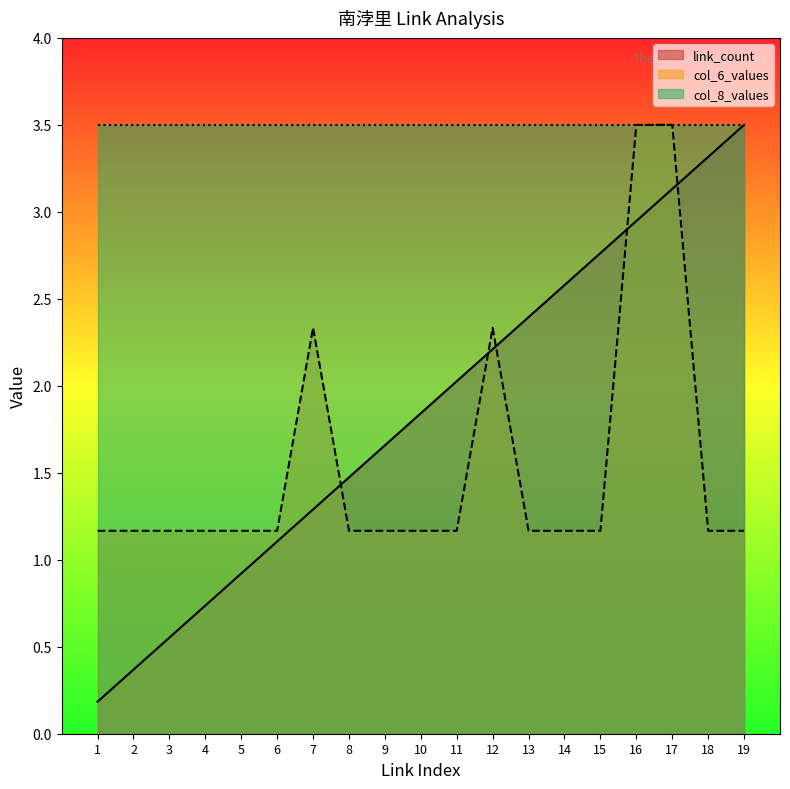

What is the average value of the link_count series?

1.8